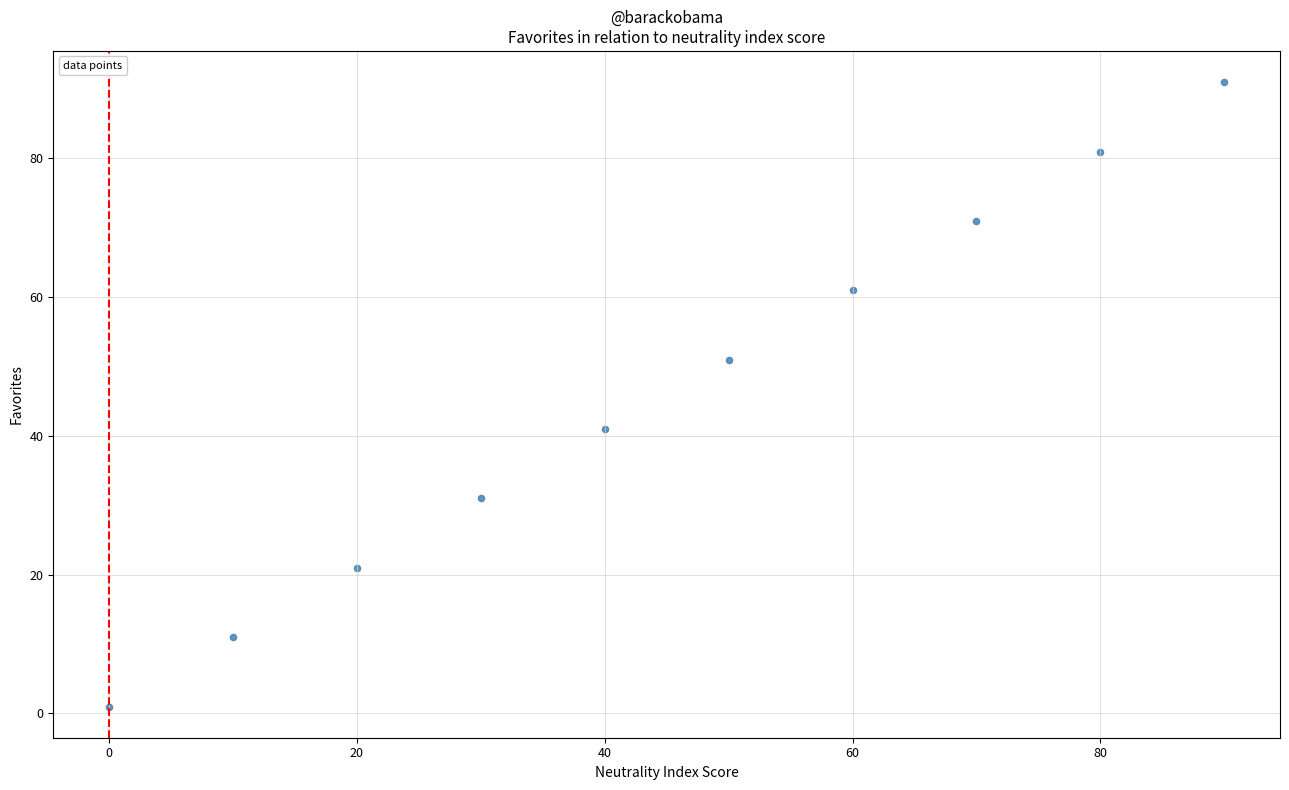

What is the average Y value?

46